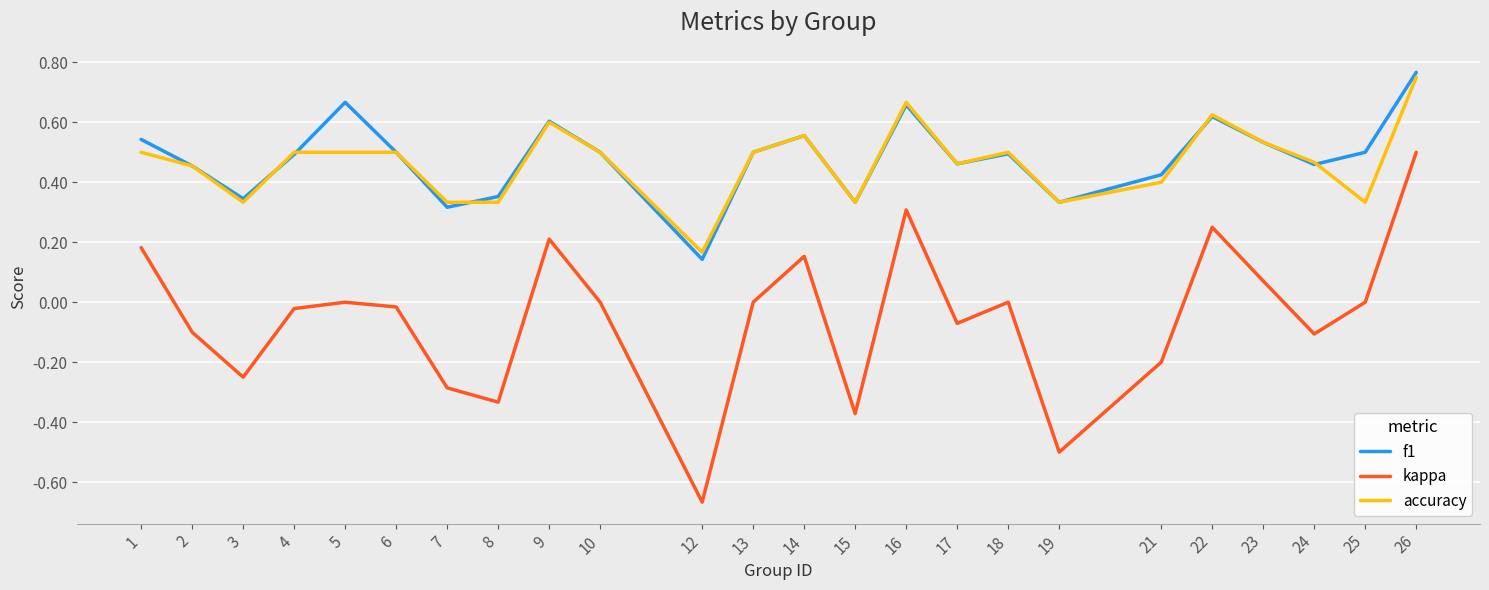

Between 21 and 26, which series saw the biggest shift?

kappa